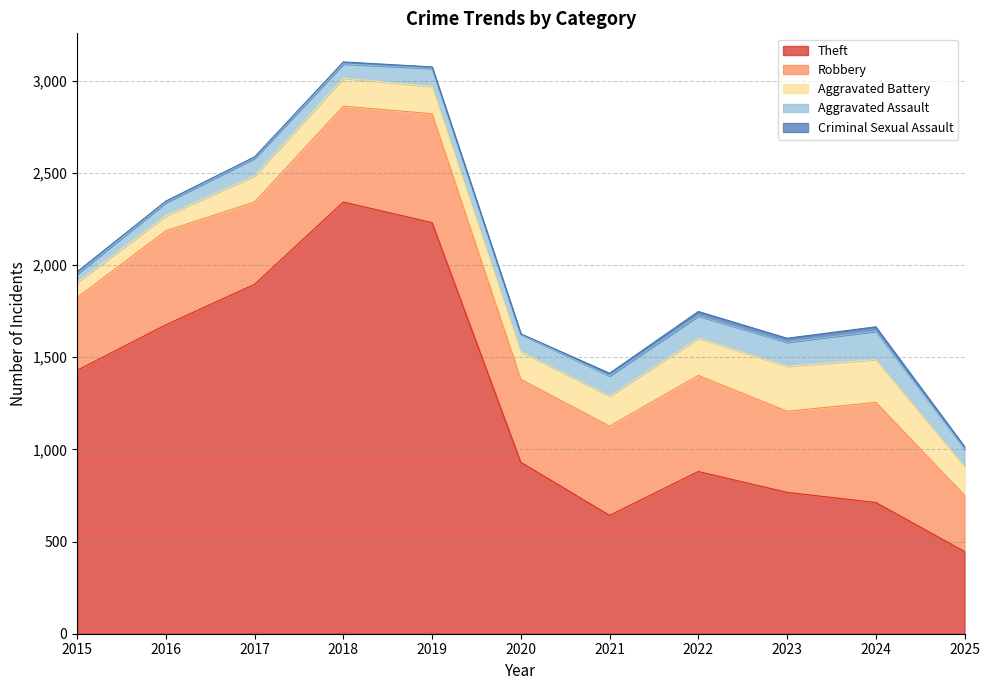

Where is the first local maximum for Robbery?

2016